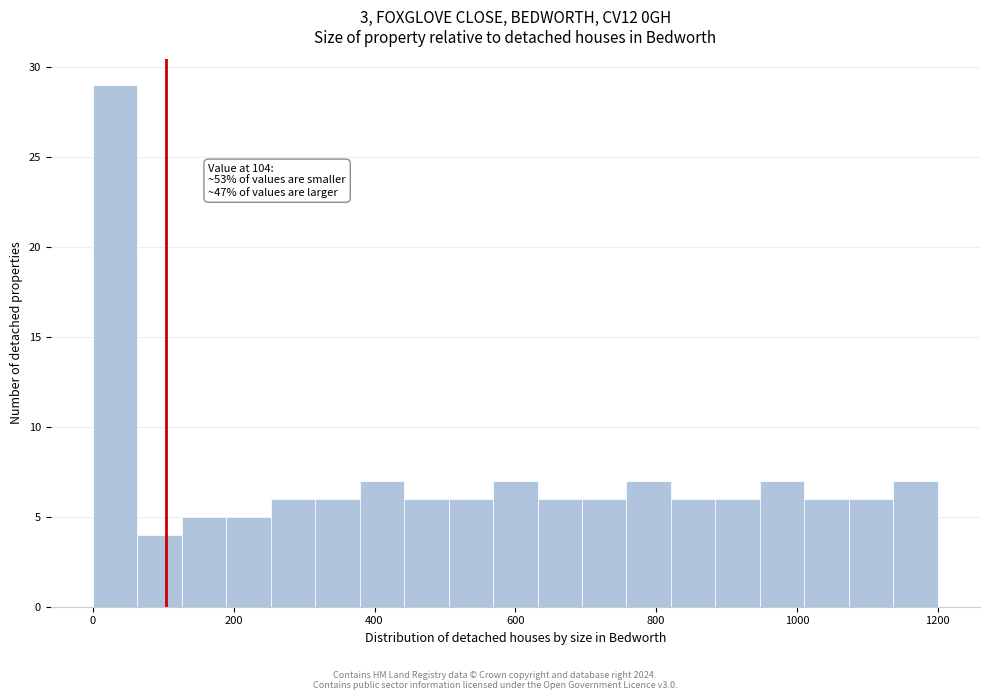

Read against the x-axis, roughly where is the centre of the tallest bar?

40